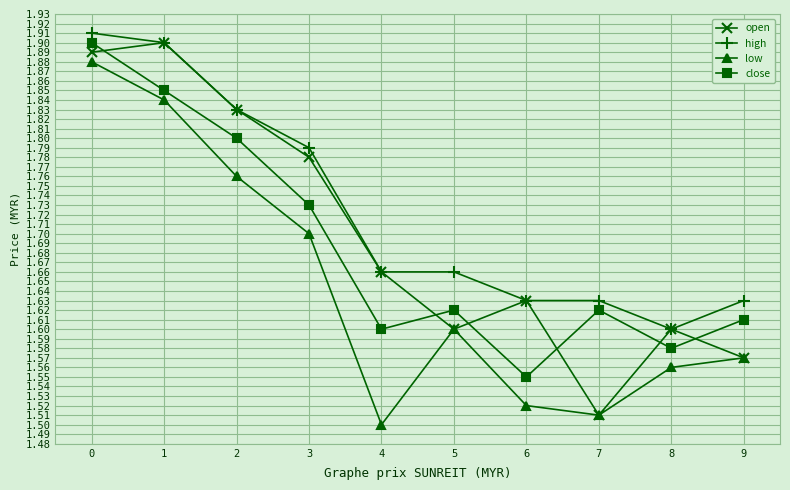

True or false: high and close intersect in this chart.

False